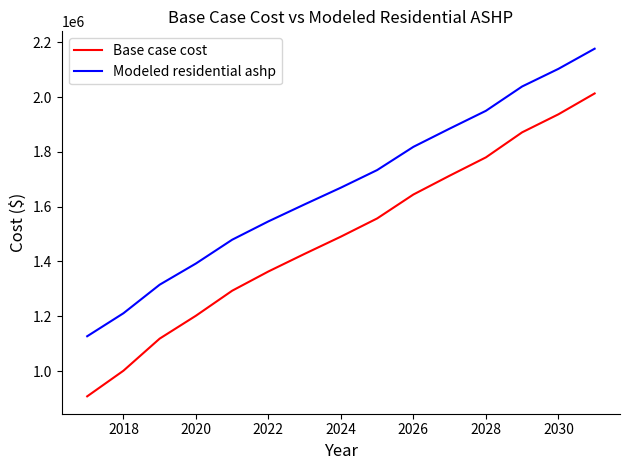

Does the chart display data point markers on the line(s)?

No